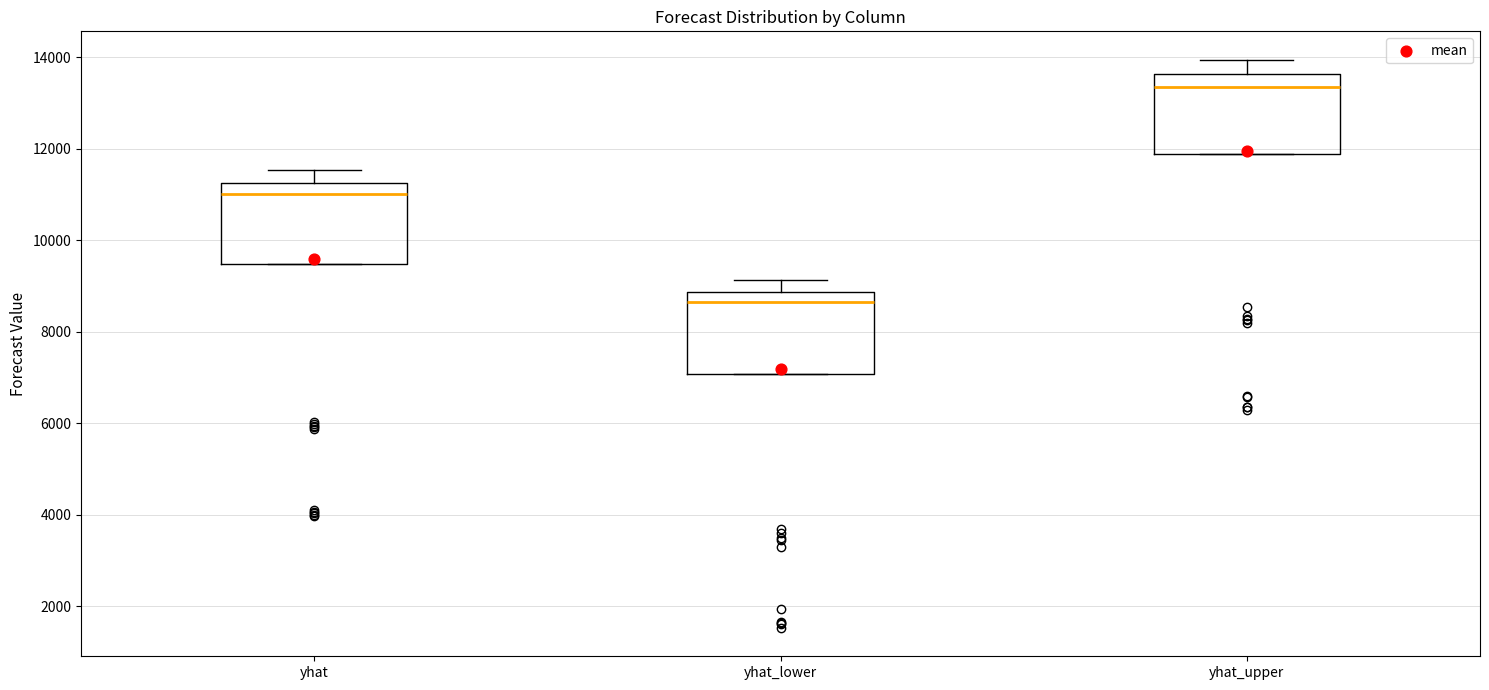

Reading left to right, transcribe this box plot: for each box, give where its median line is, the range the box spans, and where its two whiskers end, as read against the y-axis. The values are not printed on the chart, so give them approximately, as read against the axis.

yhat: median 11000, box 9400 to 11200, whiskers 9400 to 11600
yhat_lower: median 8600, box 7000 to 8800, whiskers 7000 to 9200
yhat_upper: median 13400, box 11800 to 13600, whiskers 11800 to 14000